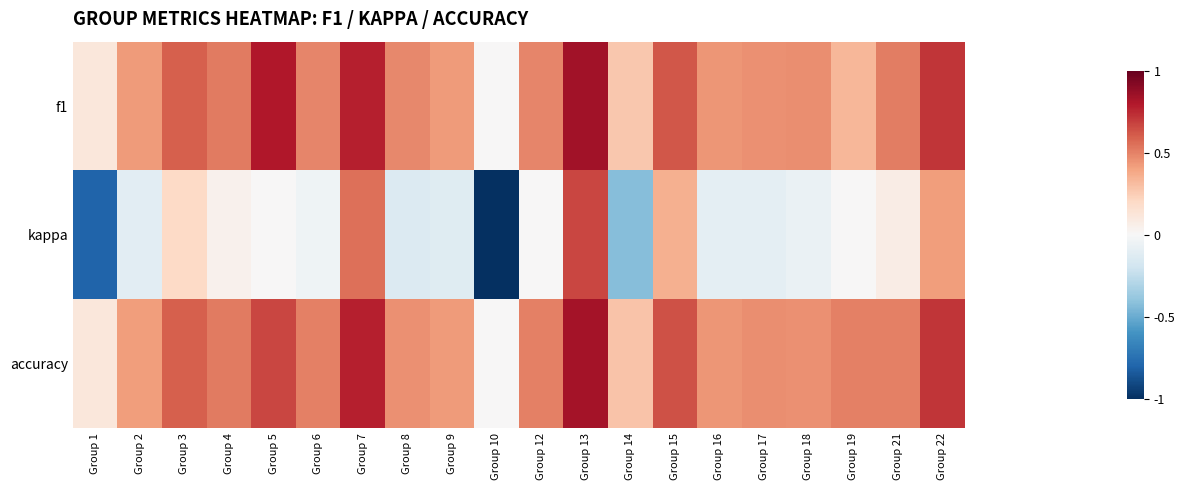

Reading left to right, list all the values displayed in this chart.

f1: Group 1=0.1	Group 2=0.4	Group 3=0.6	Group 4=0.5	Group 5=0.8	Group 6=0.5	Group 7=0.8	Group 8=0.5	Group 9=0.4	Group 10=0.0	Group 12=0.5	Group 13=0.8	Group 14=0.3	Group 15=0.6	Group 16=0.4	Group 17=0.5	Group 18=0.5	Group 19=0.3	Group 21=0.5	Group 22=0.7
kappa: Group 1=-0.8	Group 2=-0.1	Group 3=0.2	Group 4=0.0	Group 5=0.0	Group 6=-0.0	Group 7=0.6	Group 8=-0.1	Group 9=-0.1	Group 10=-1.0	Group 12=0.0	Group 13=0.7	Group 14=-0.4	Group 15=0.4	Group 16=-0.1	Group 17=-0.1	Group 18=-0.1	Group 19=0.0	Group 21=0.1	Group 22=0.4
accuracy: Group 1=0.1	Group 2=0.4	Group 3=0.6	Group 4=0.5	Group 5=0.7	Group 6=0.5	Group 7=0.8	Group 8=0.5	Group 9=0.4	Group 10=0.0	Group 12=0.5	Group 13=0.8	Group 14=0.3	Group 15=0.6	Group 16=0.4	Group 17=0.5	Group 18=0.5	Group 19=0.5	Group 21=0.5	Group 22=0.7